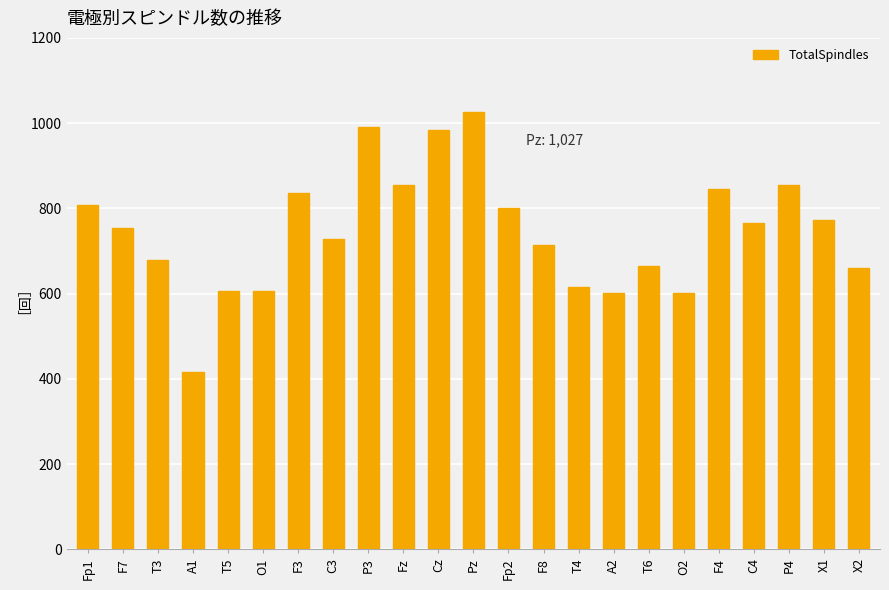

Which has a higher value, F7 or F4?

F4